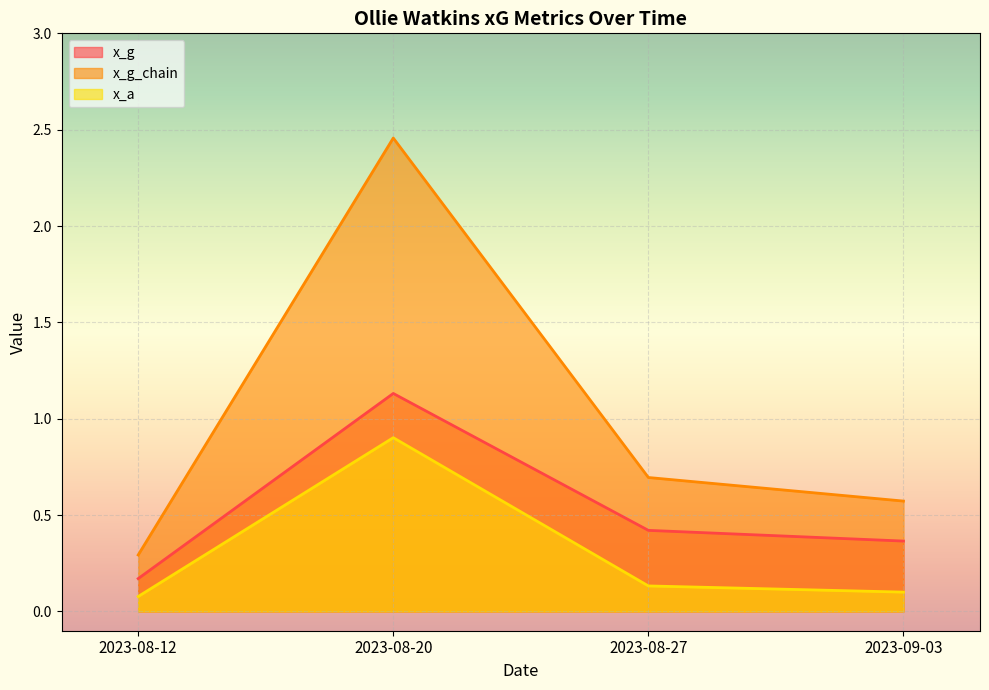

What is the average value of the x_g series?

0.5